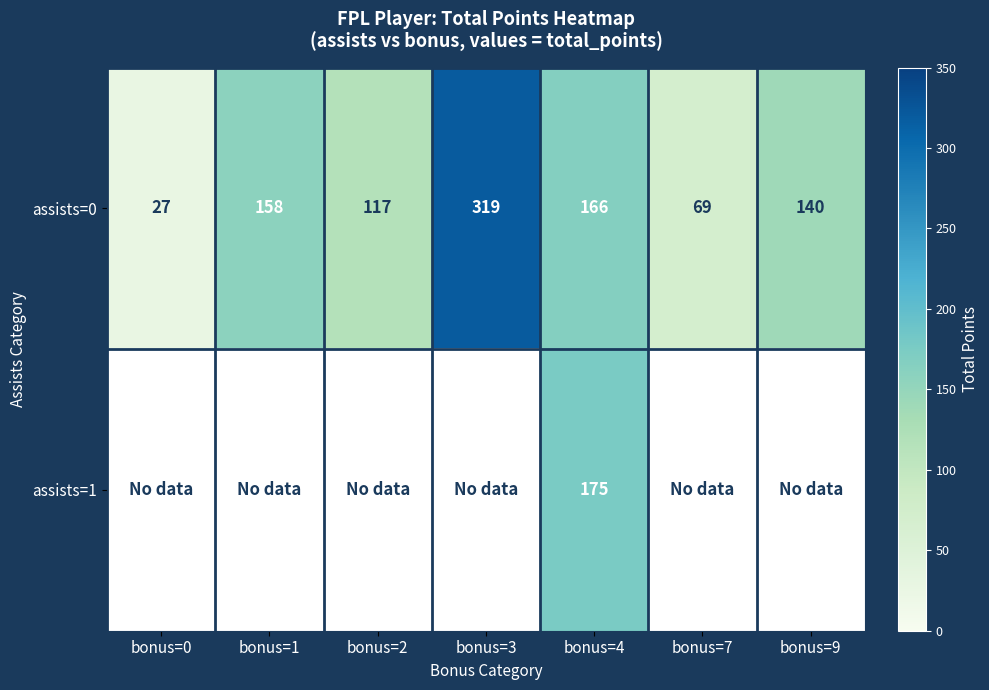

The value of assists=0 at bonus=0 is 27. True or false?

True